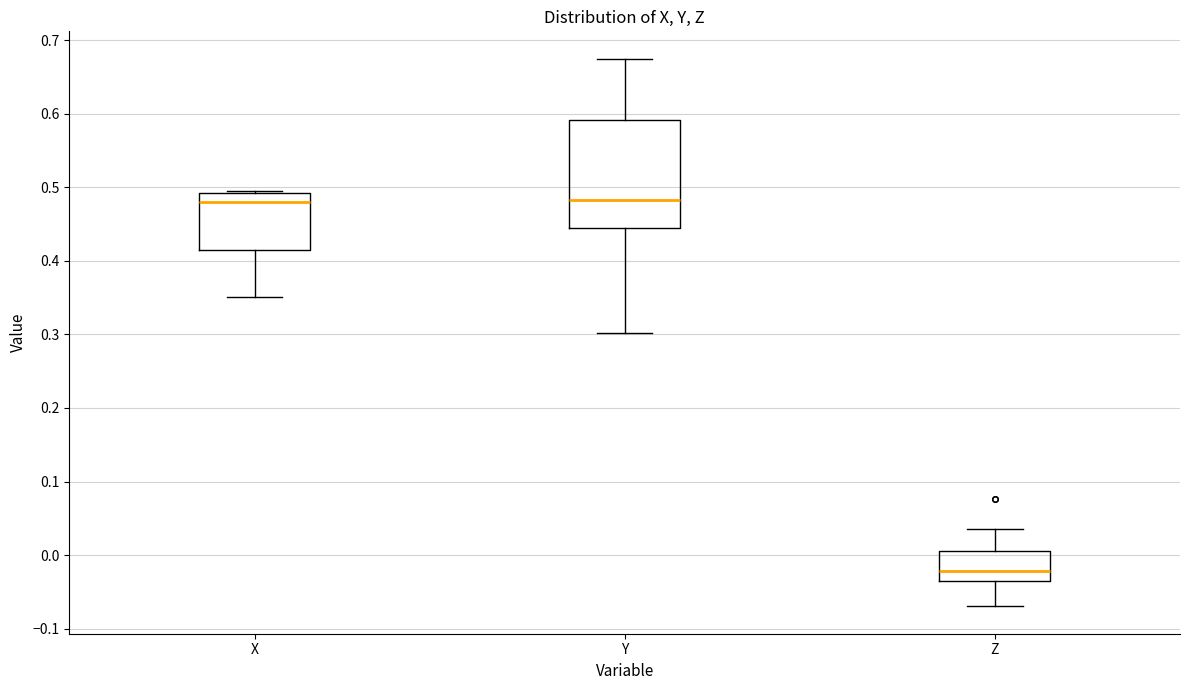

Which box is the tallest, from its lower edge to its upper edge?

Y